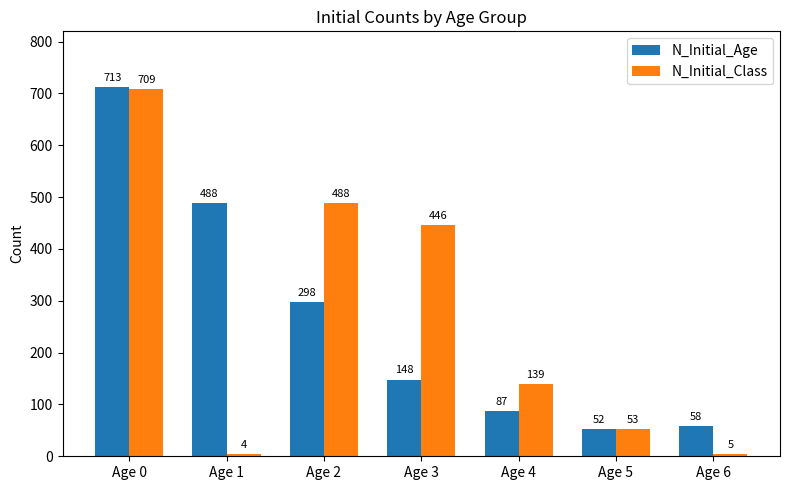

What are all the series names shown in the legend?

N_Initial_Age, N_Initial_Class